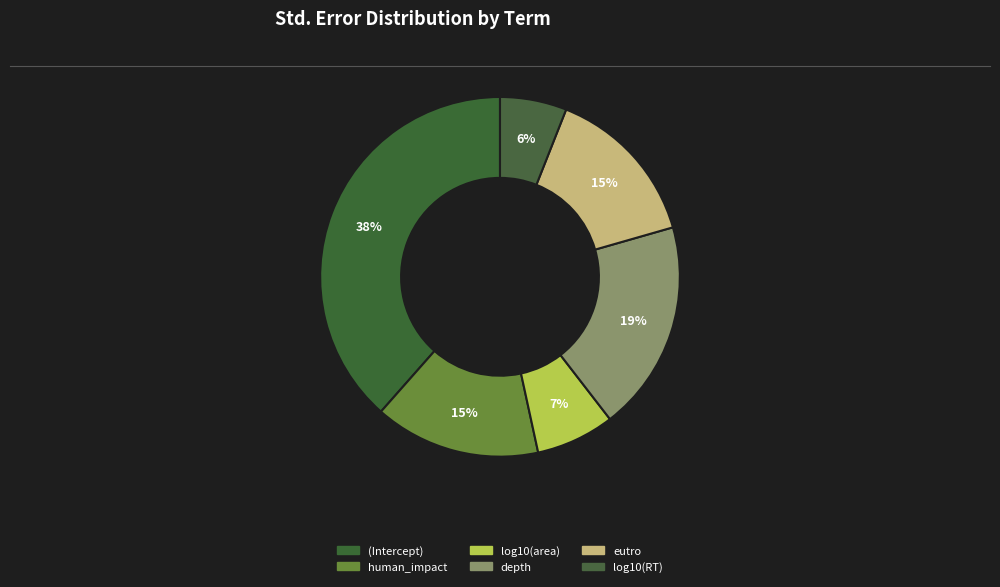

Between eutro and depth, which is larger?

depth